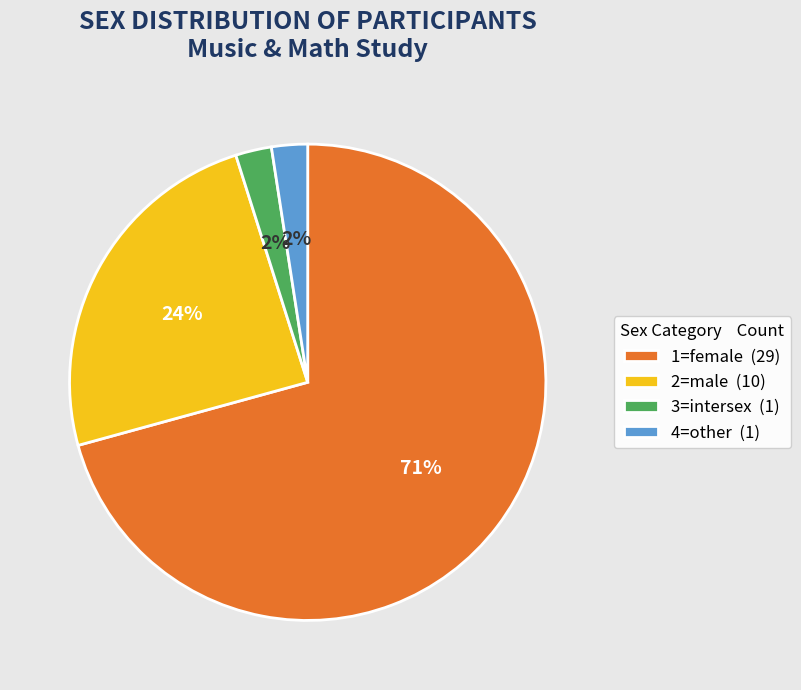

To the nearest percent, what is the average slice percentage?

25%